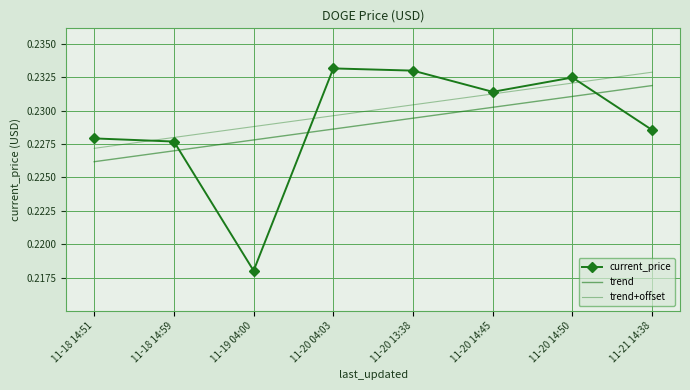

What is the label of the 5th point from the right?

11-20 04:03